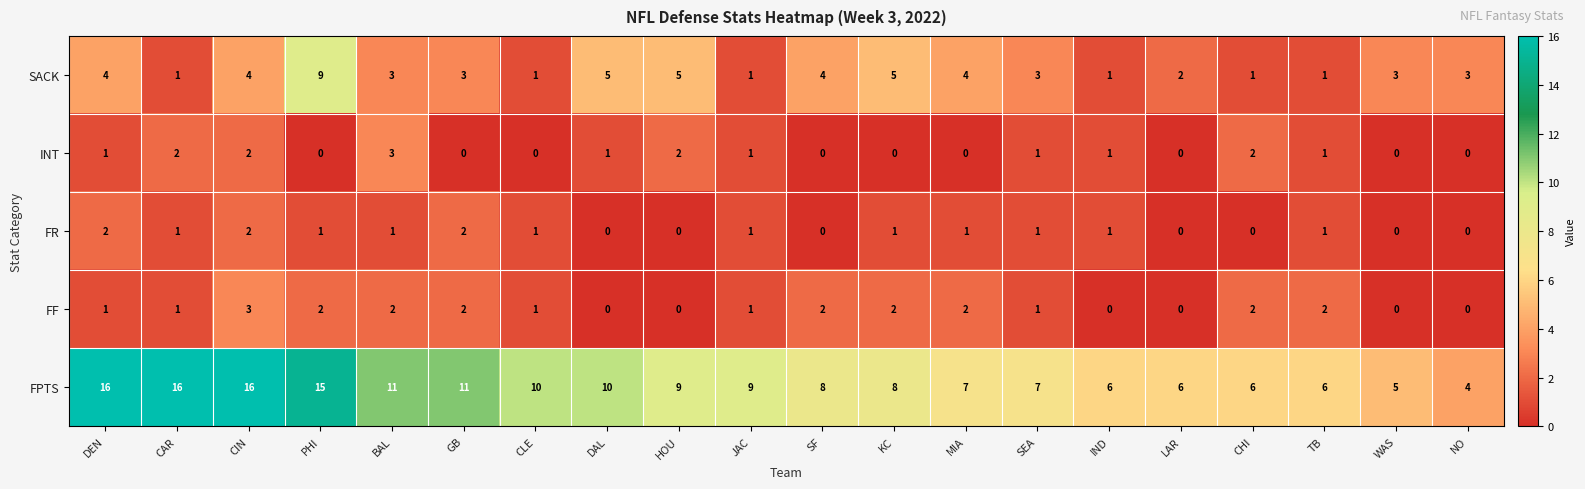

How many FR values are between 0 and 1?

17